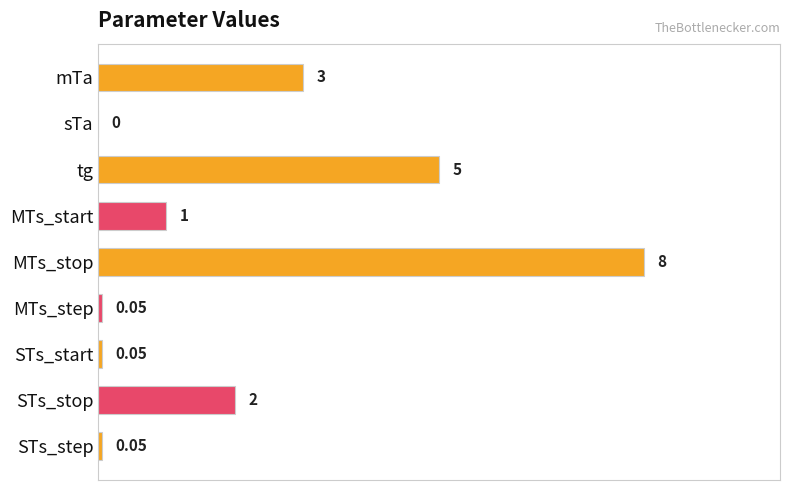

Does the chart contain stacked bars?

No